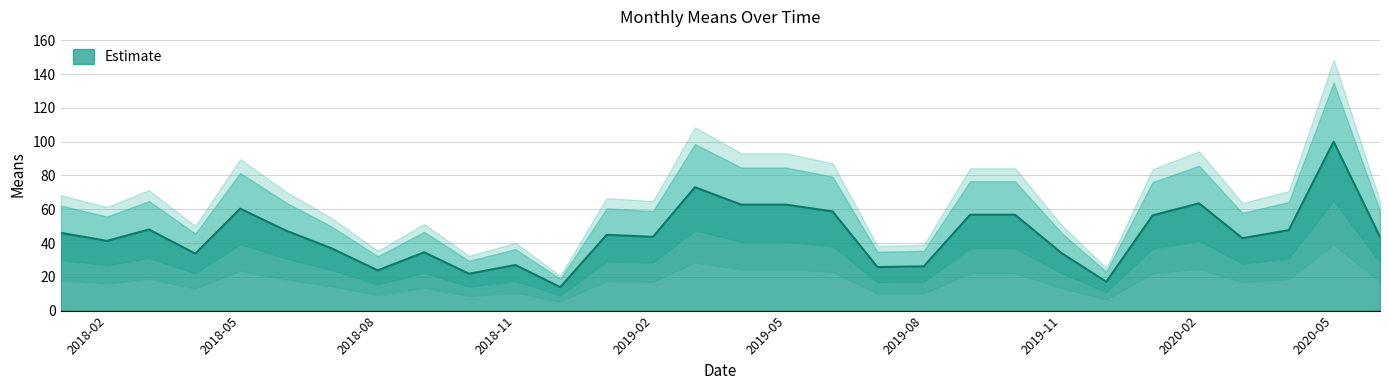

What is the value of the 3rd point from the left?

48.0